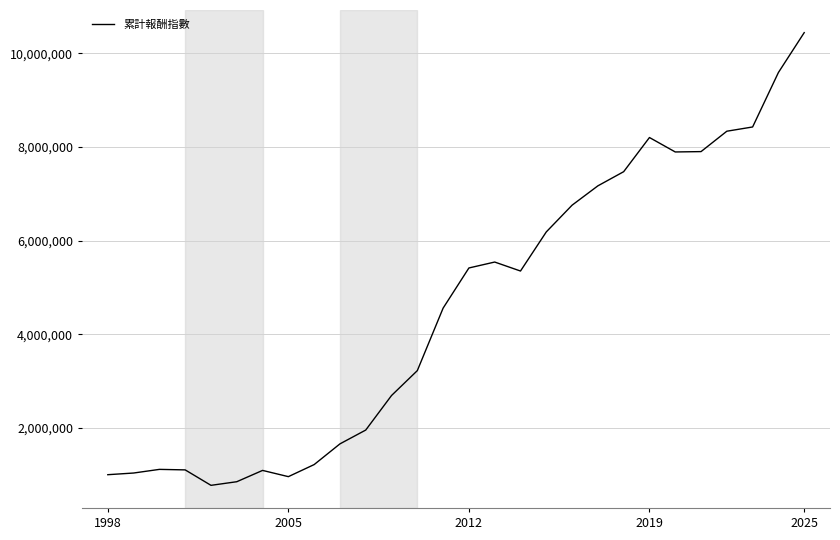

What is the minimum value shown in the chart?

772756.6